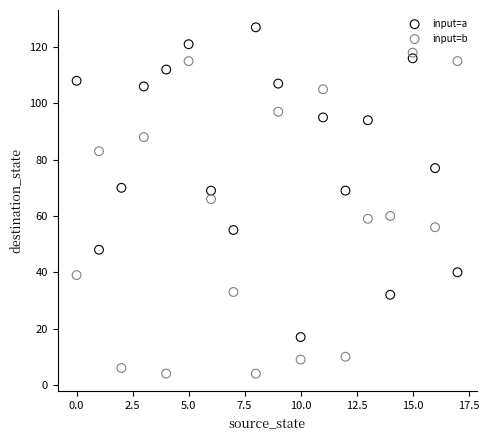

Across all data points, what is the range of Y values (max minus min)?

123